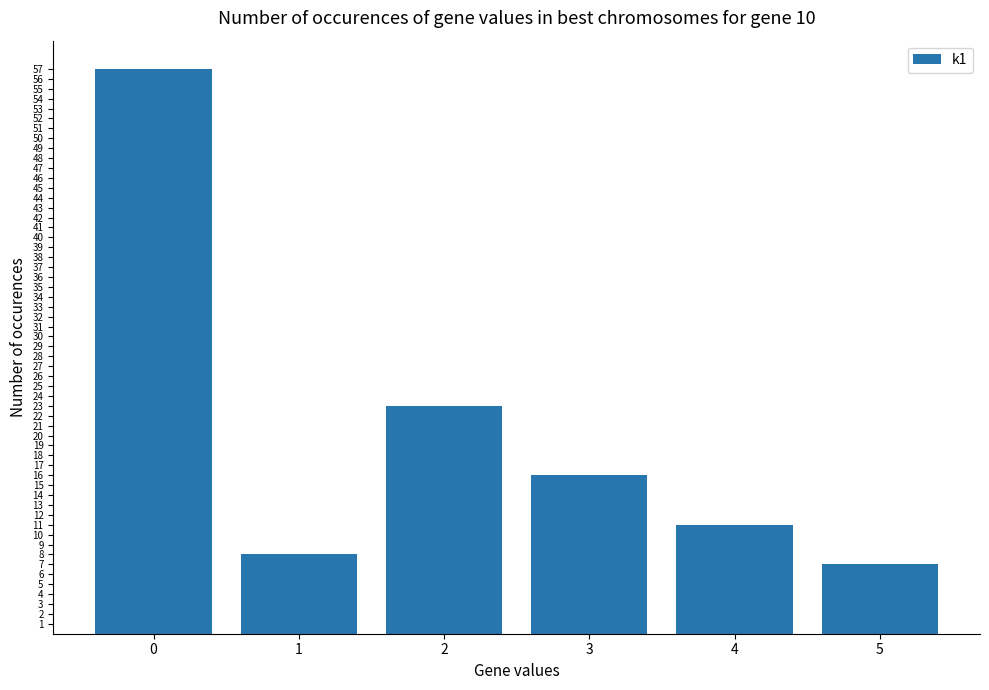

List the labels in order of value, largest first.

0, 2, 3, 4, 1, 5